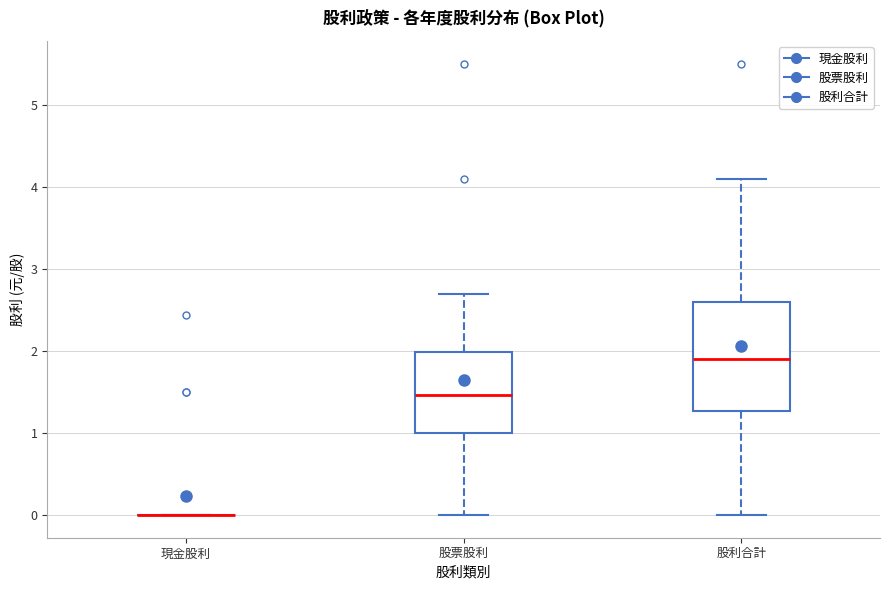

Where does the median line of the box for 股票股利 sit on the y-axis? The values are not printed on the chart, so give them approximately, as read against the axis.

1.5